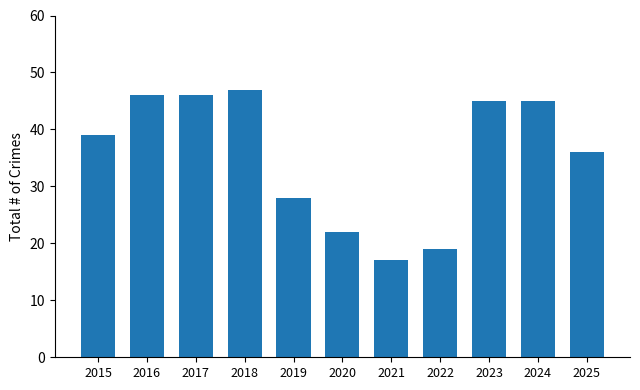

What is the difference between the maximum and minimum values?

30